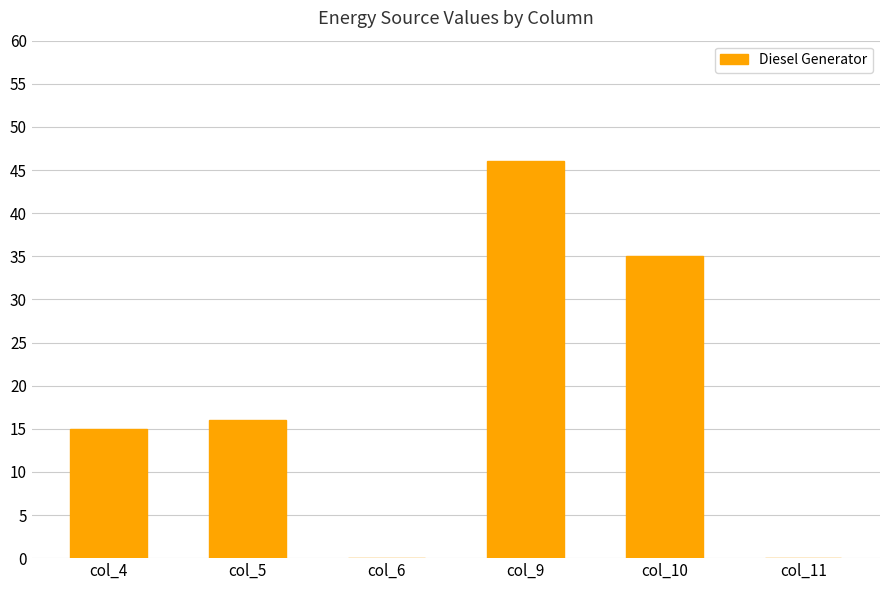

What is the maximum value shown in the chart?

46